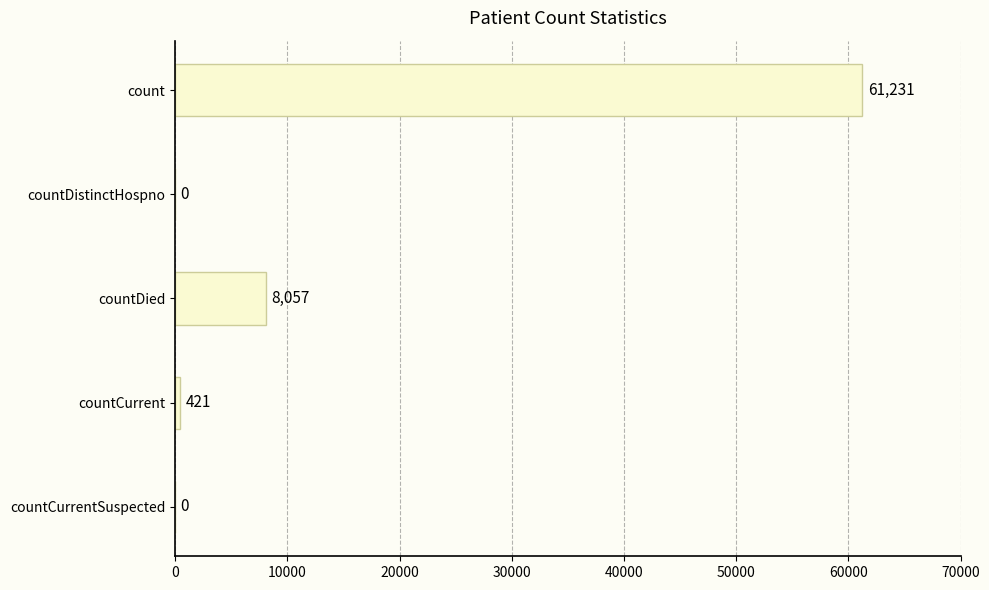

What is the maximum value shown in the chart?

61231